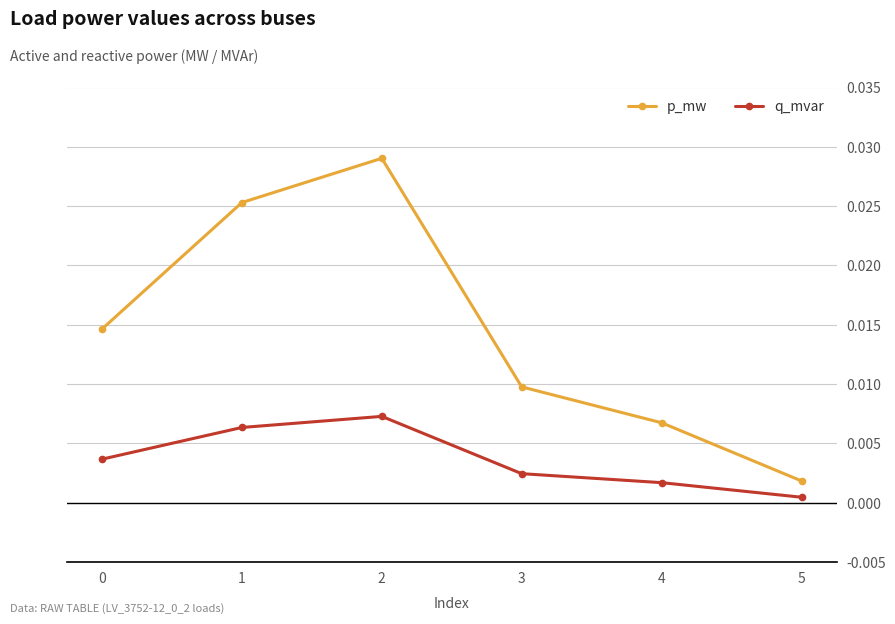

True or false: p_mw and q_mvar cross at least once.

False